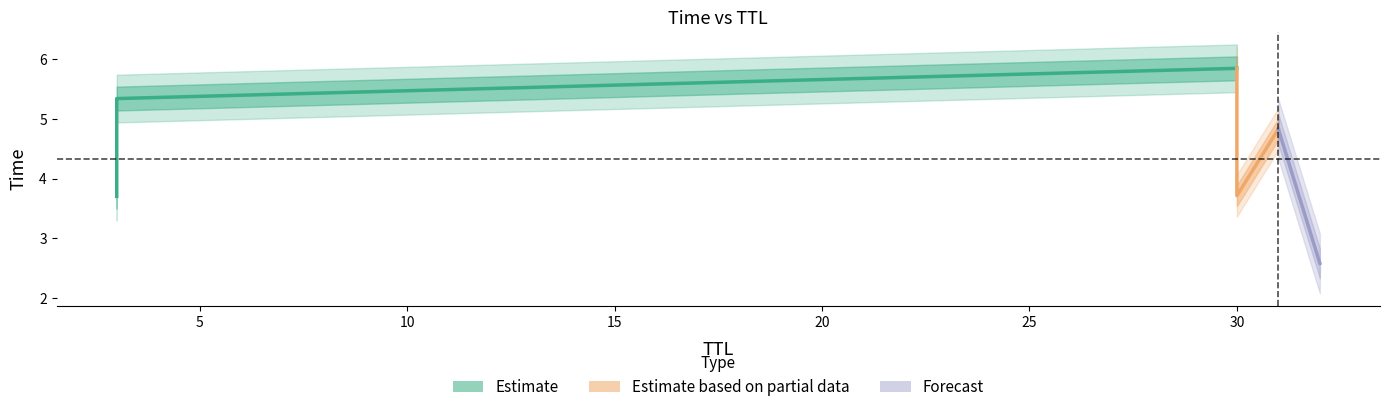

True or false: there are more than 1 points higher than both neighbors.

False